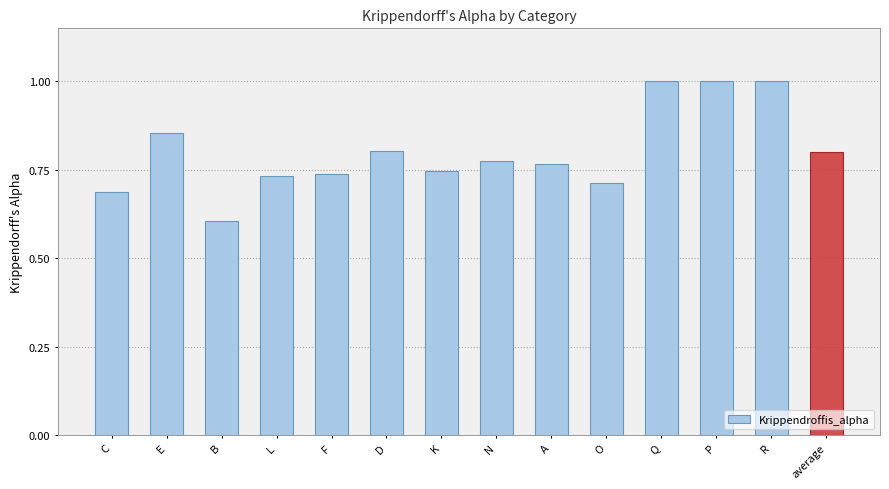

What is the minimum value shown in the chart?

0.6